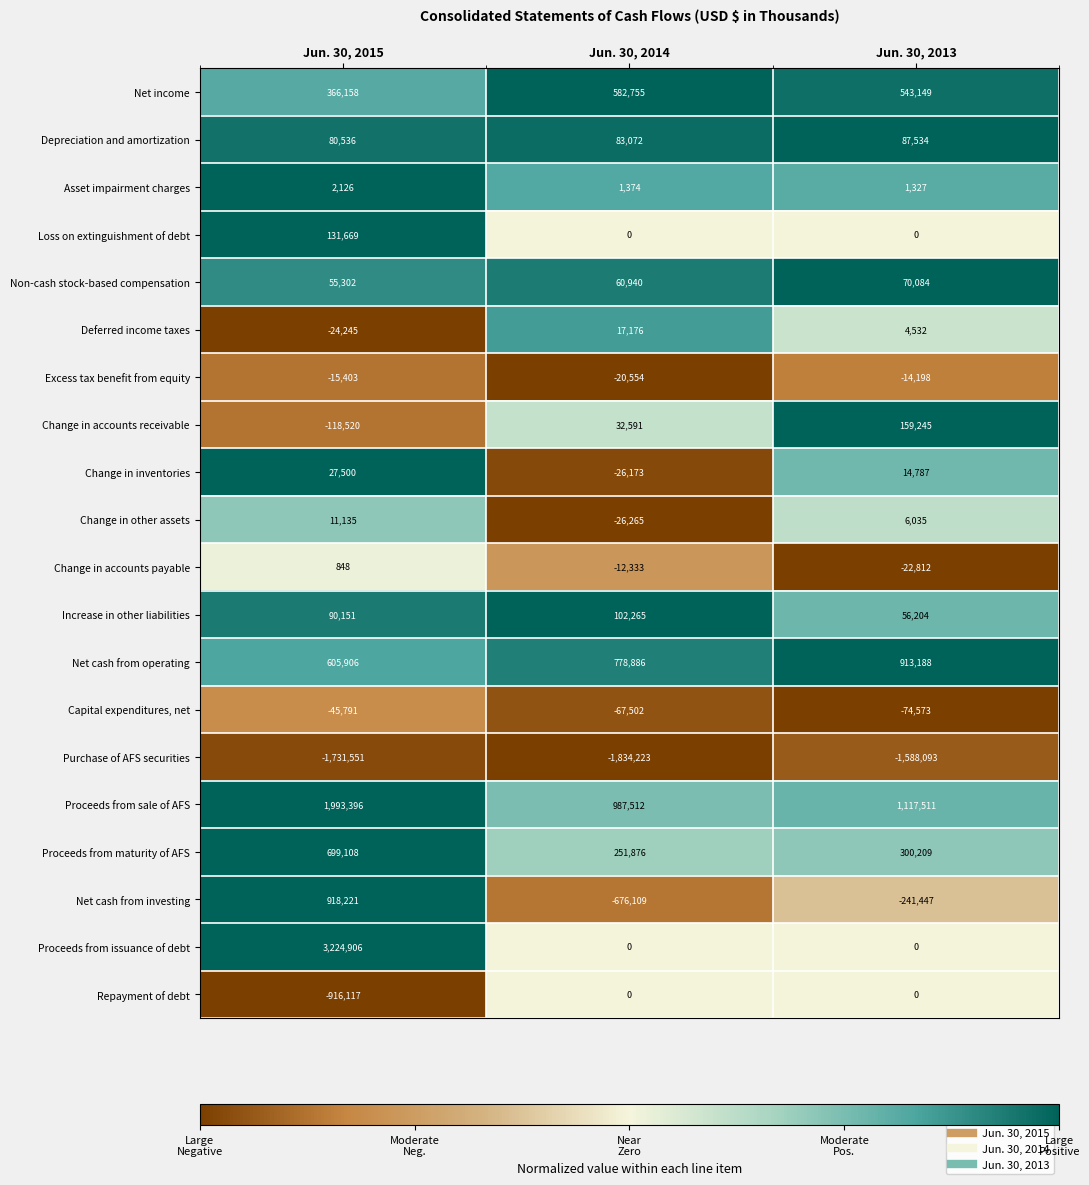

How many categories are shown in the chart?

3